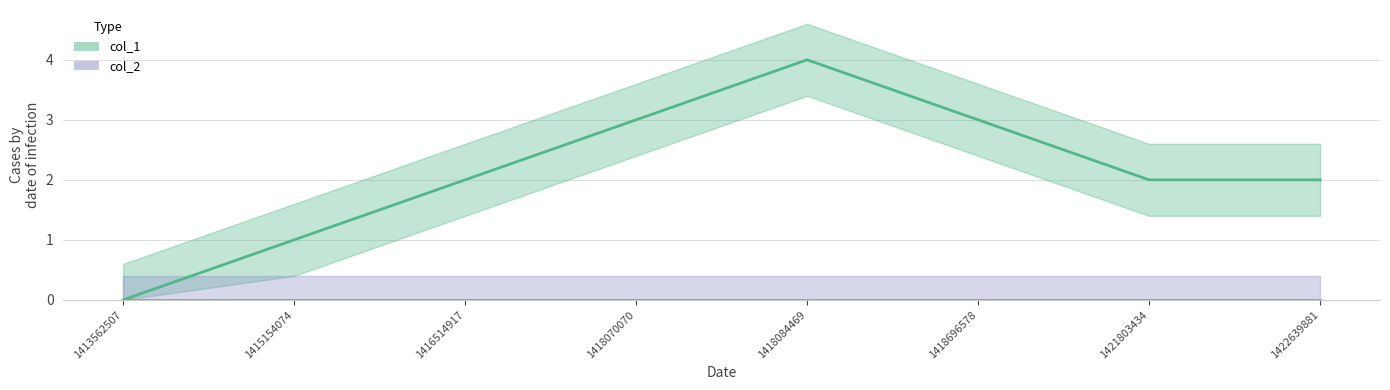

Which label corresponds to the smallest value in the chart?

1413562507